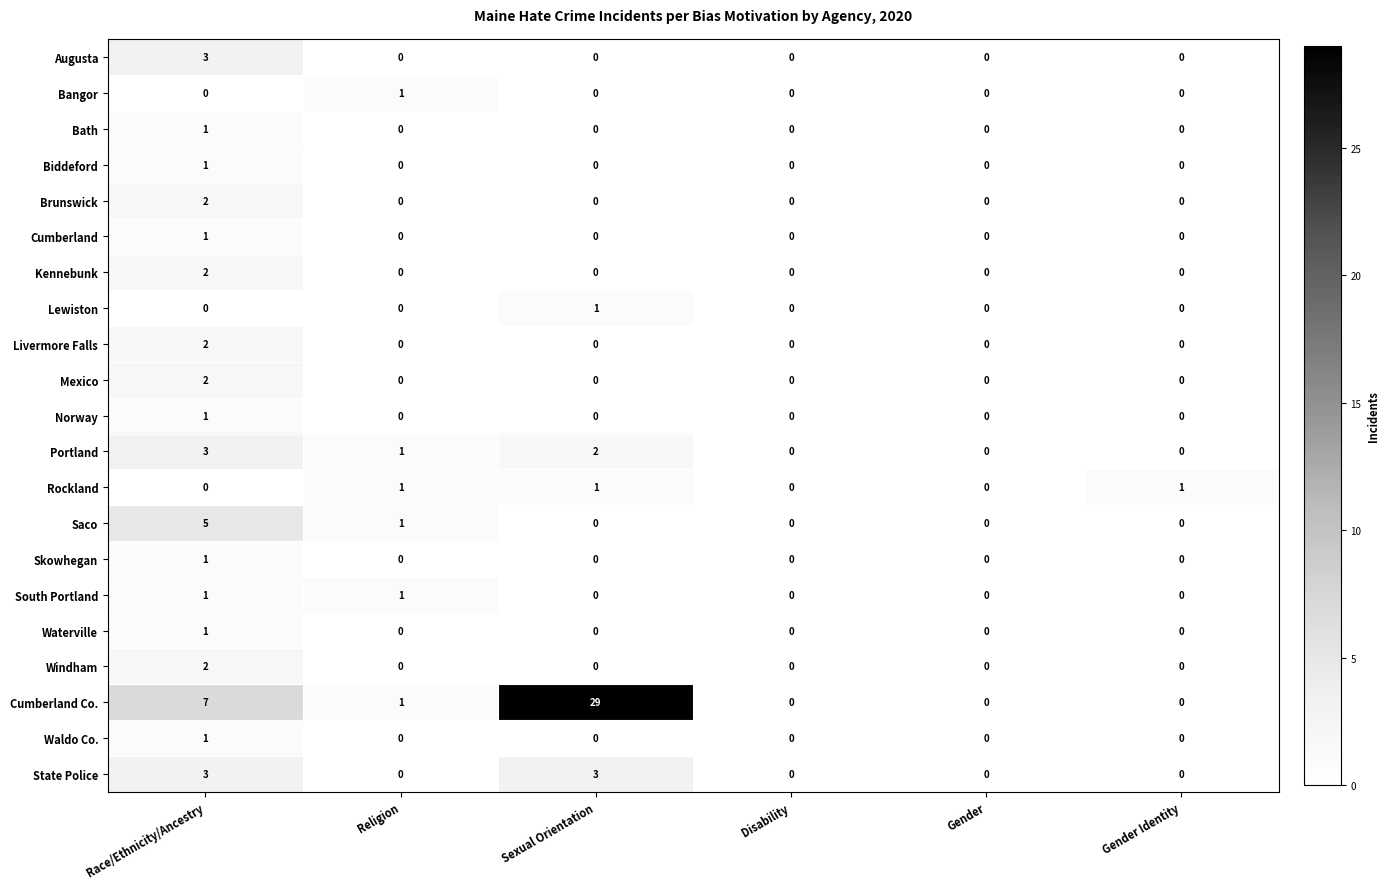

Between Sexual Orientation and Gender, which series saw the biggest shift?

Cumberland Co.